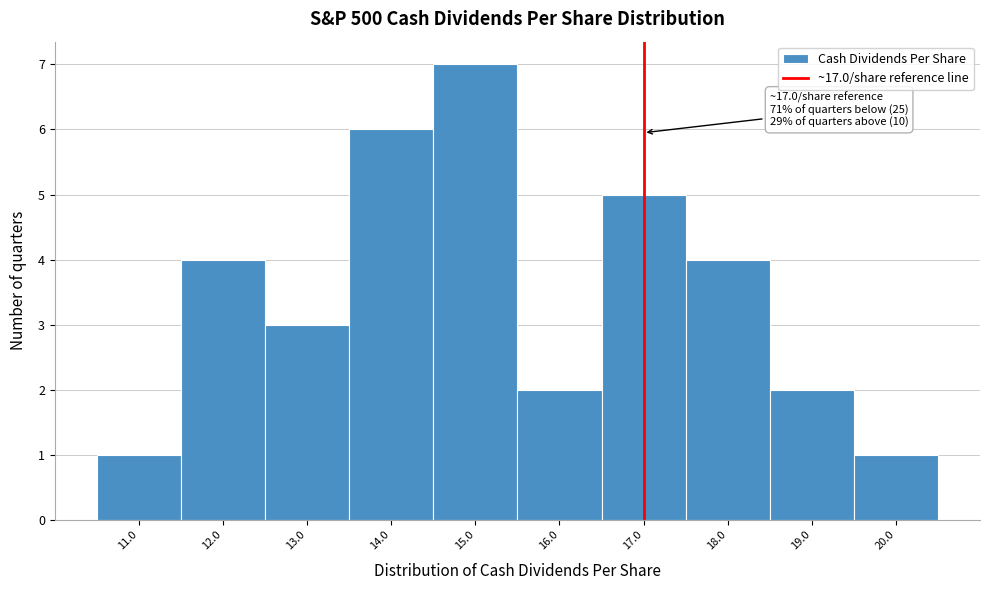

Over which range of the x-axis is the bar tallest?

14.5 to 15.5